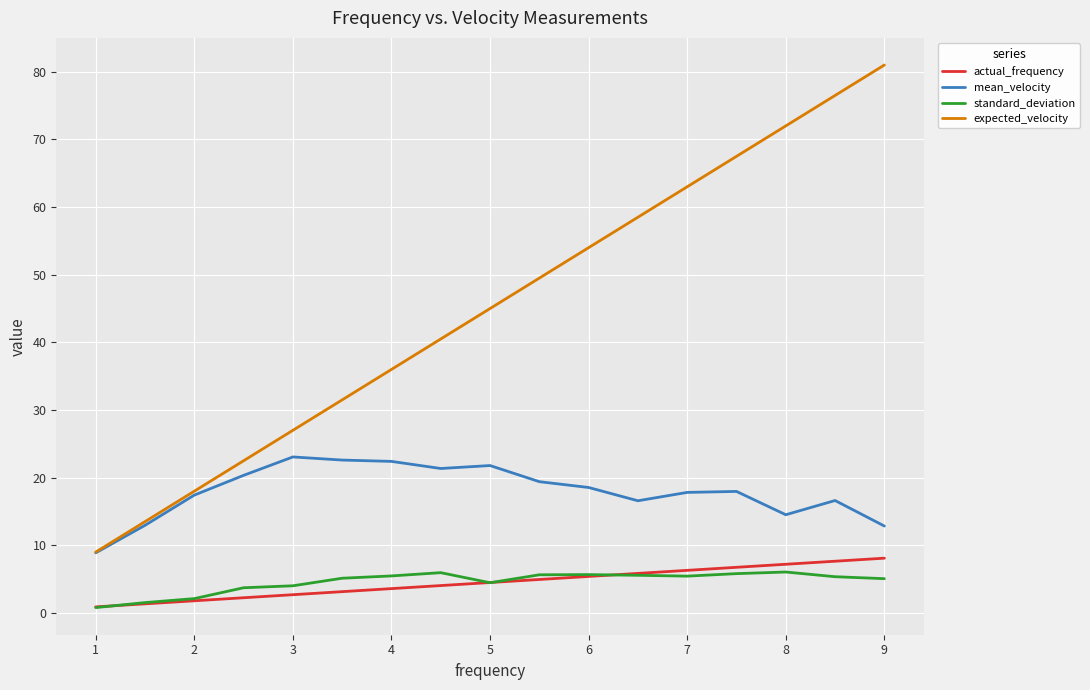

True or false: actual_frequency and mean_velocity intersect in this chart.

False